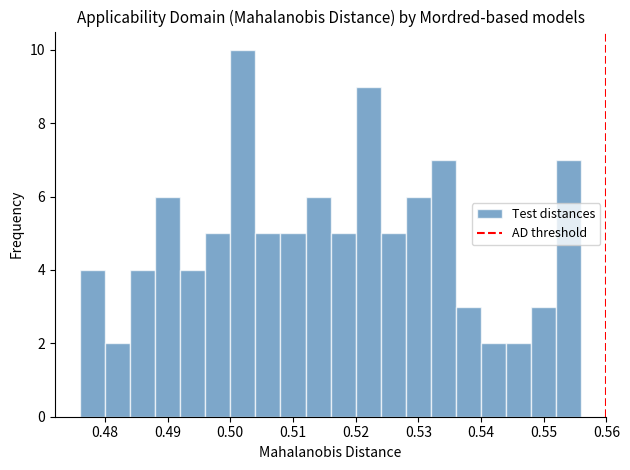

Reading left to right, list every bar in this chart as the range it spans on the x-axis followed by its height. The values are not printed on the chart, so give them approximately, as read against the axis.

0.476 to 0.480: 4
0.480 to 0.484: 2
0.484 to 0.488: 4
0.488 to 0.492: 6
0.492 to 0.496: 4
0.496 to 0.500: 5
0.500 to 0.504: 10
0.504 to 0.508: 5
0.508 to 0.512: 5
0.512 to 0.516: 6
0.516 to 0.520: 5
0.520 to 0.524: 9
0.524 to 0.528: 5
0.528 to 0.532: 6
0.532 to 0.536: 7
0.536 to 0.540: 3
0.540 to 0.544: 2
0.544 to 0.548: 2
0.548 to 0.552: 3
0.552 to 0.556: 7